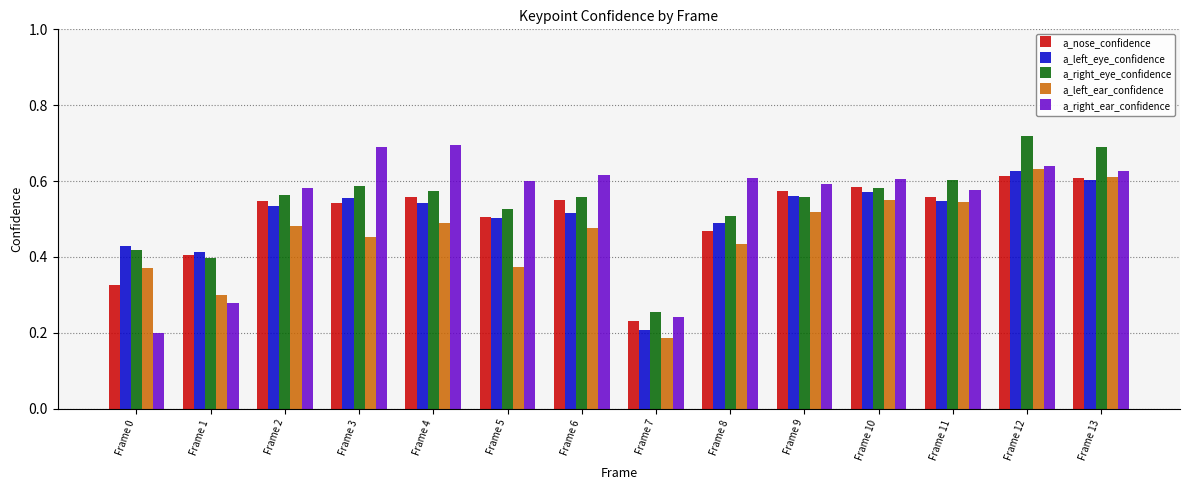

At how many categories does at least one series exceed 0?

14